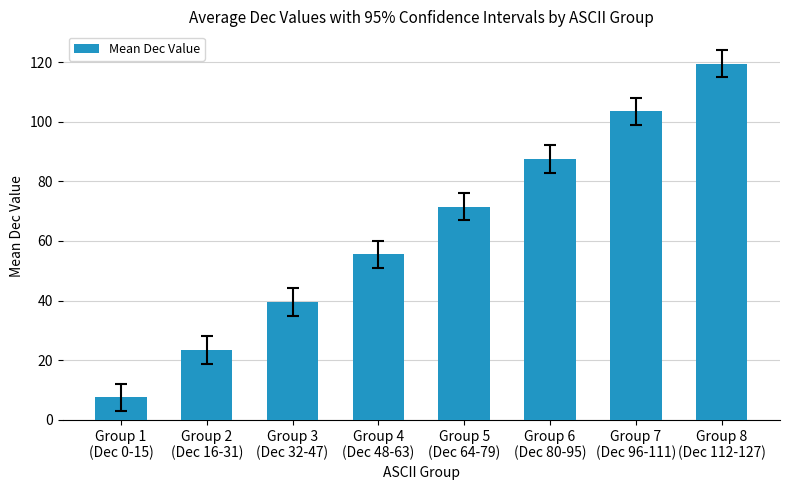

What is the smallest value displayed?

7.5